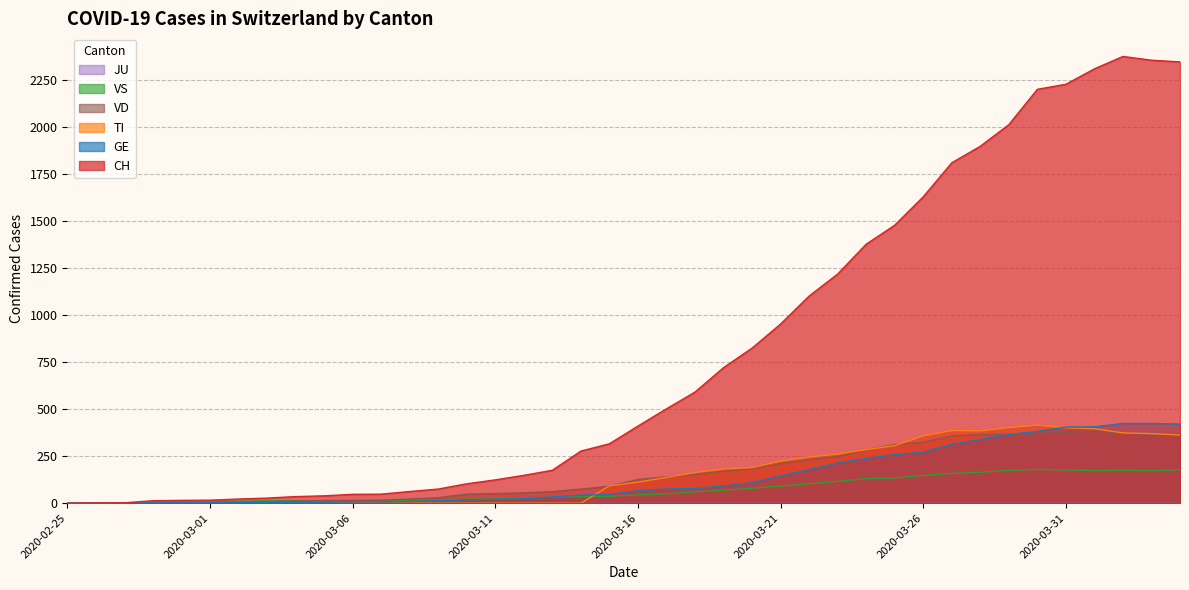

Which series changed the most between 2020-03-11 and 2020-03-29?

CH